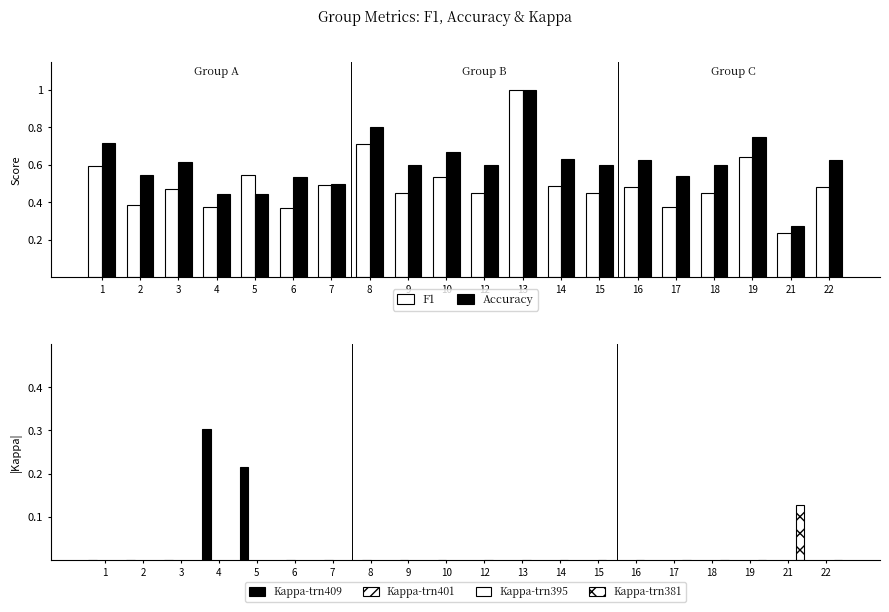

What is the sum of all accuracy values?

12.1